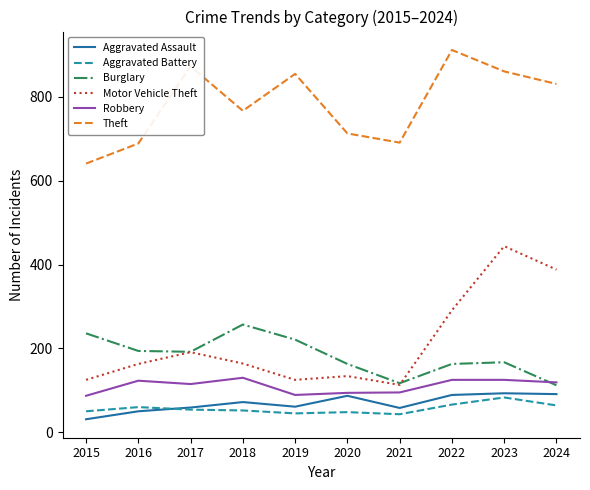

True or false: Burglary has a value of 271 at 2020.

False